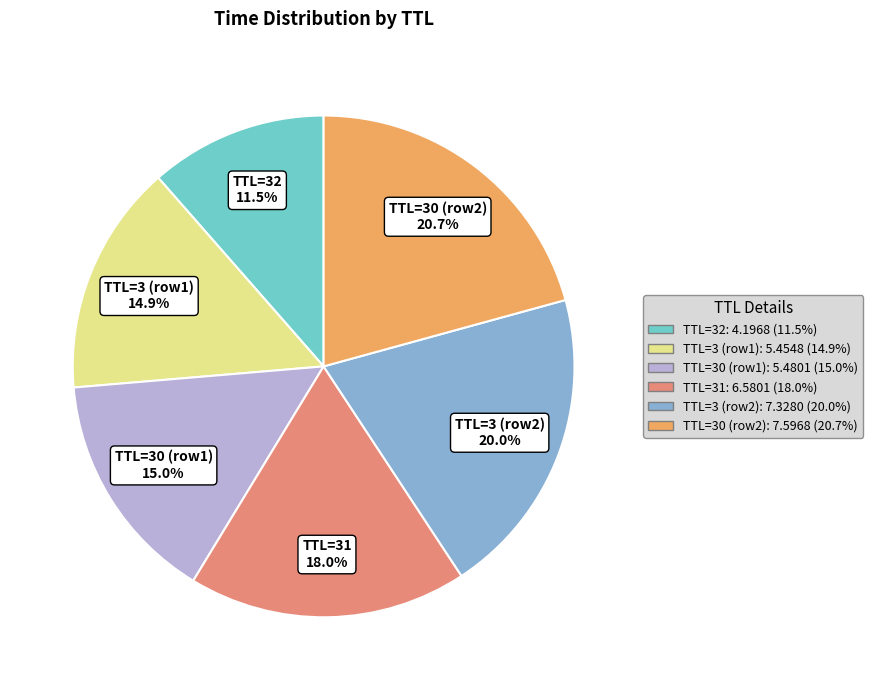

Count the number of slices in the pie.

6